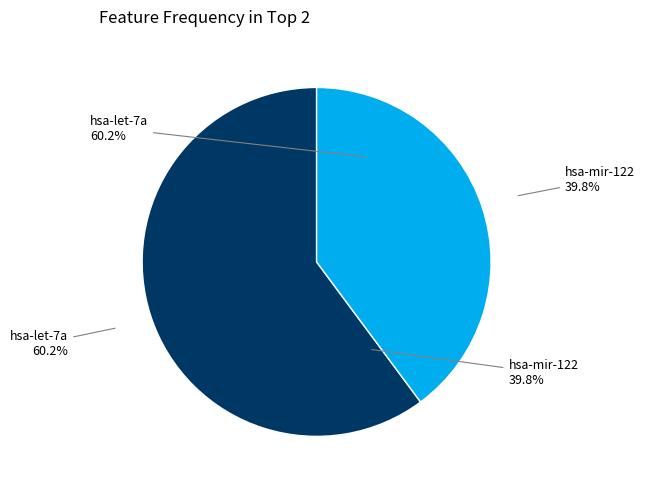

To the nearest percent, what is the average slice percentage?

50%